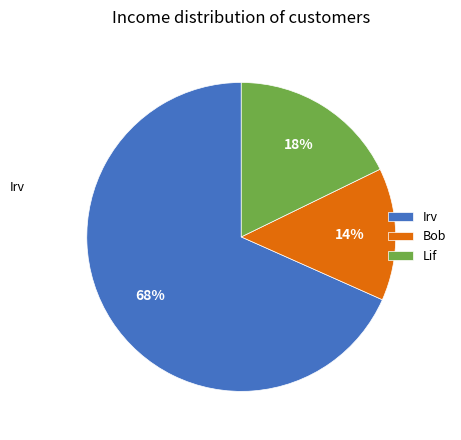

Do Lif and Irv together represent more than half of the pie?

Yes